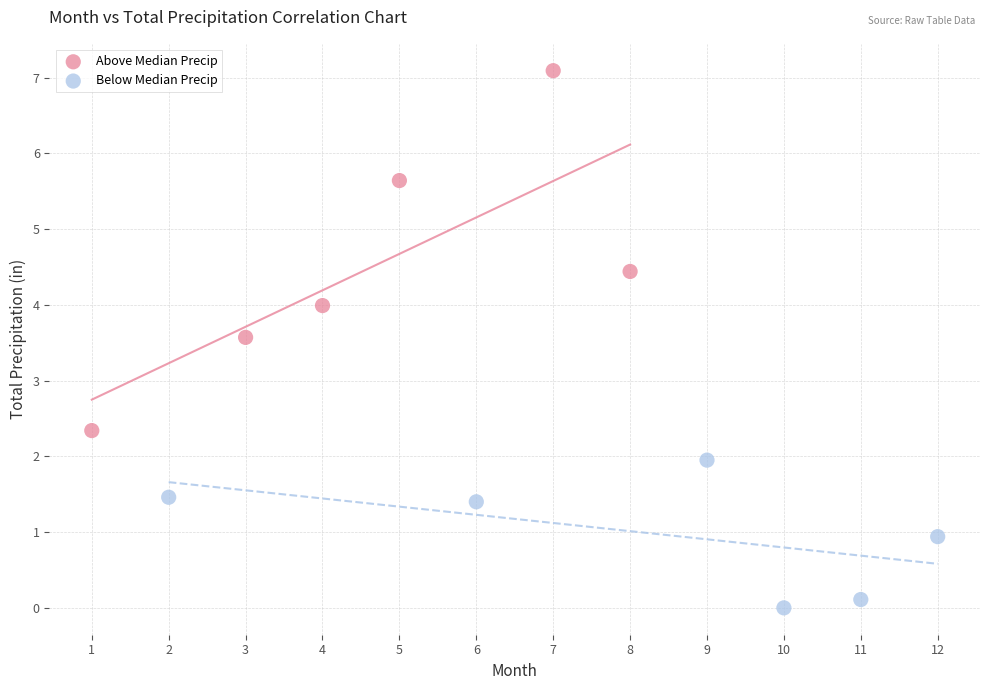

Which series reaches the maximum Y coordinate?

Above Median Precip